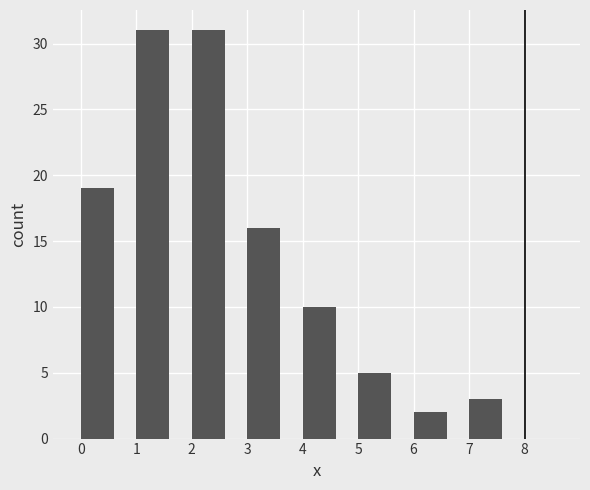

How tall is the bar that spans 5 to 6 on the x-axis? The values are not printed on the chart, so give them approximately, as read against the axis.

5